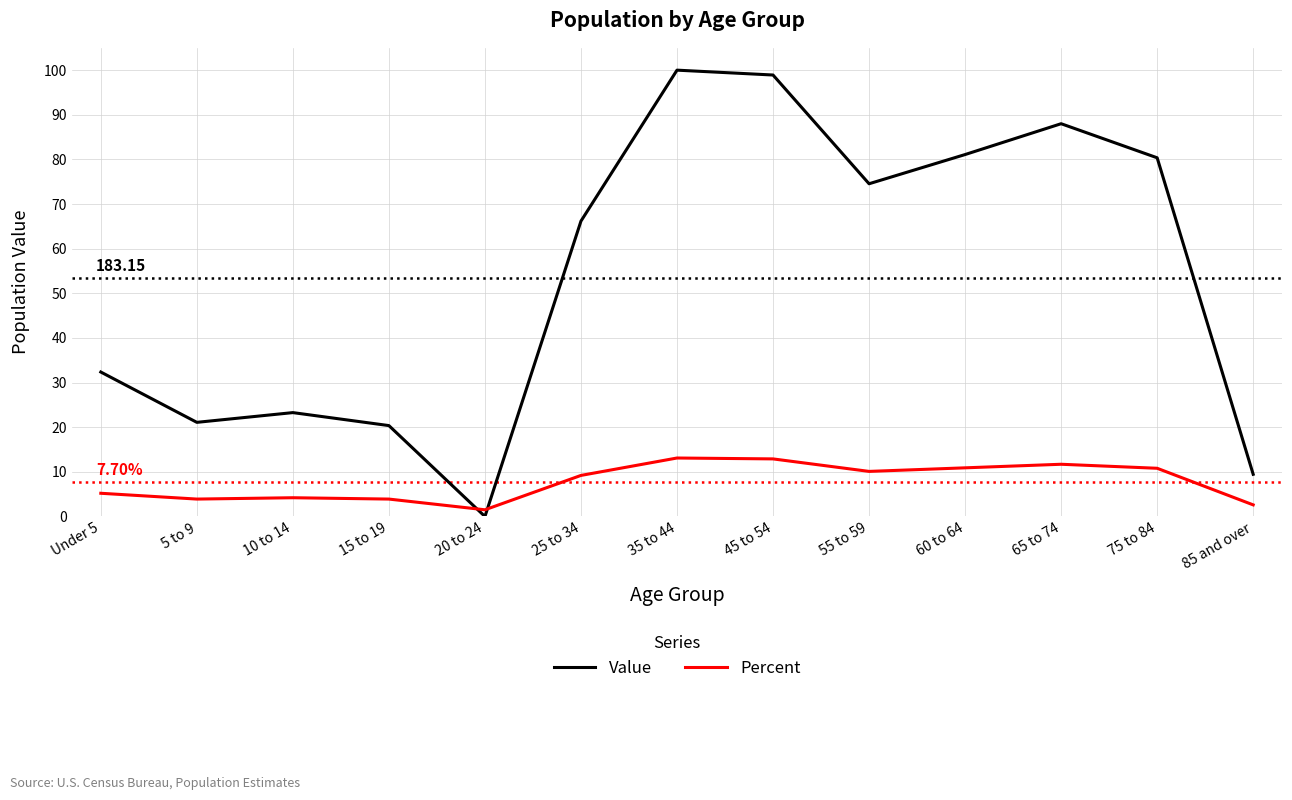

True or false: Value has a value of 153.3 at 65 to 74.

False